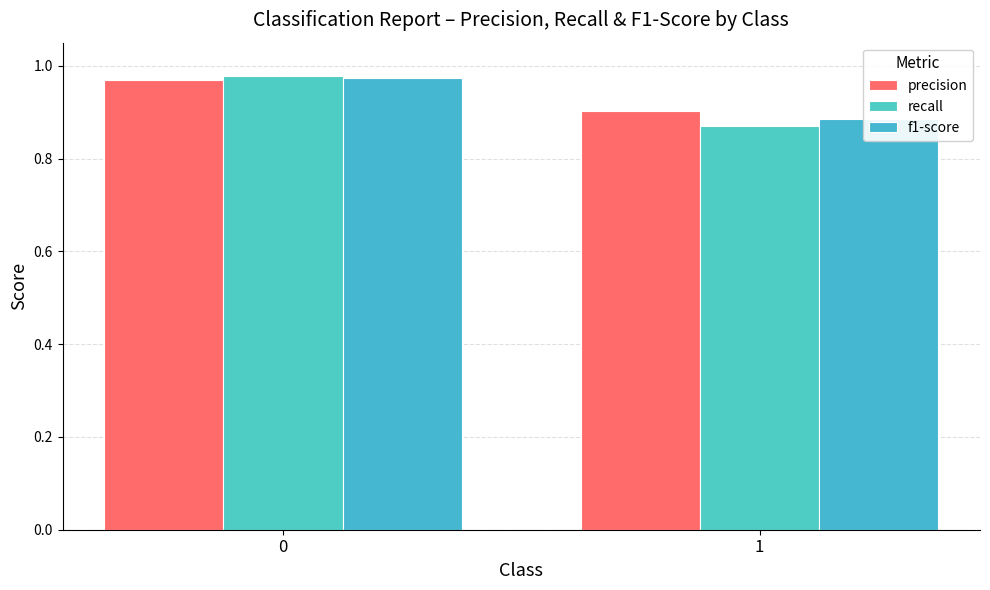

Read the recall value at 1.

0.9